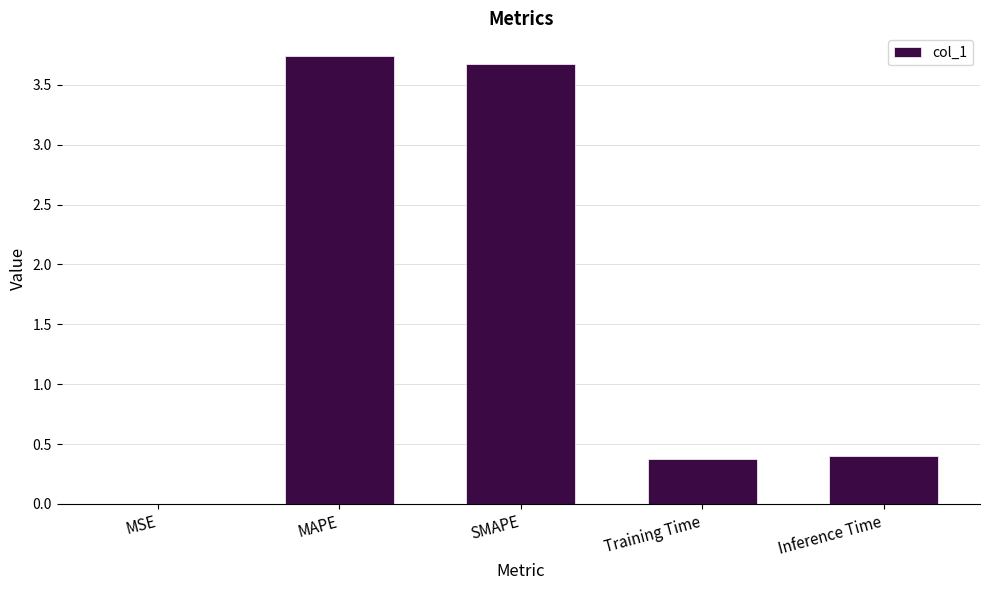

Are the bars horizontal?

No